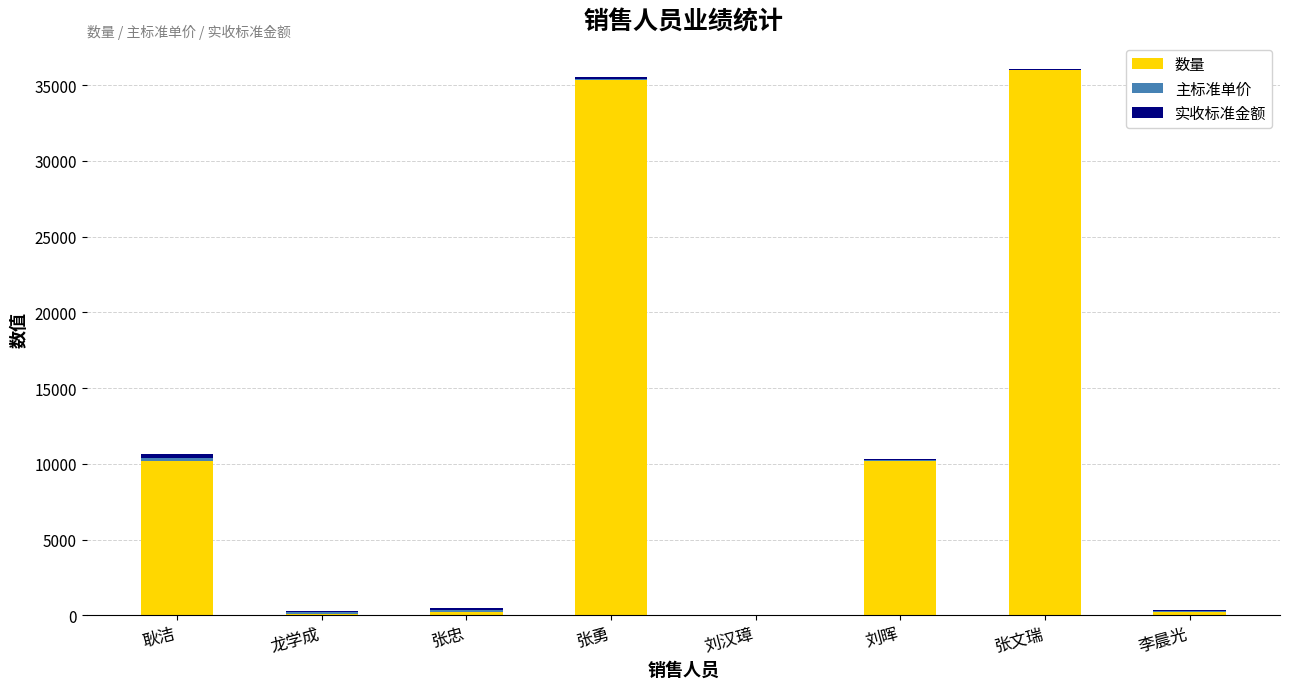

What is the total value across all series at 刘汉璋?

45